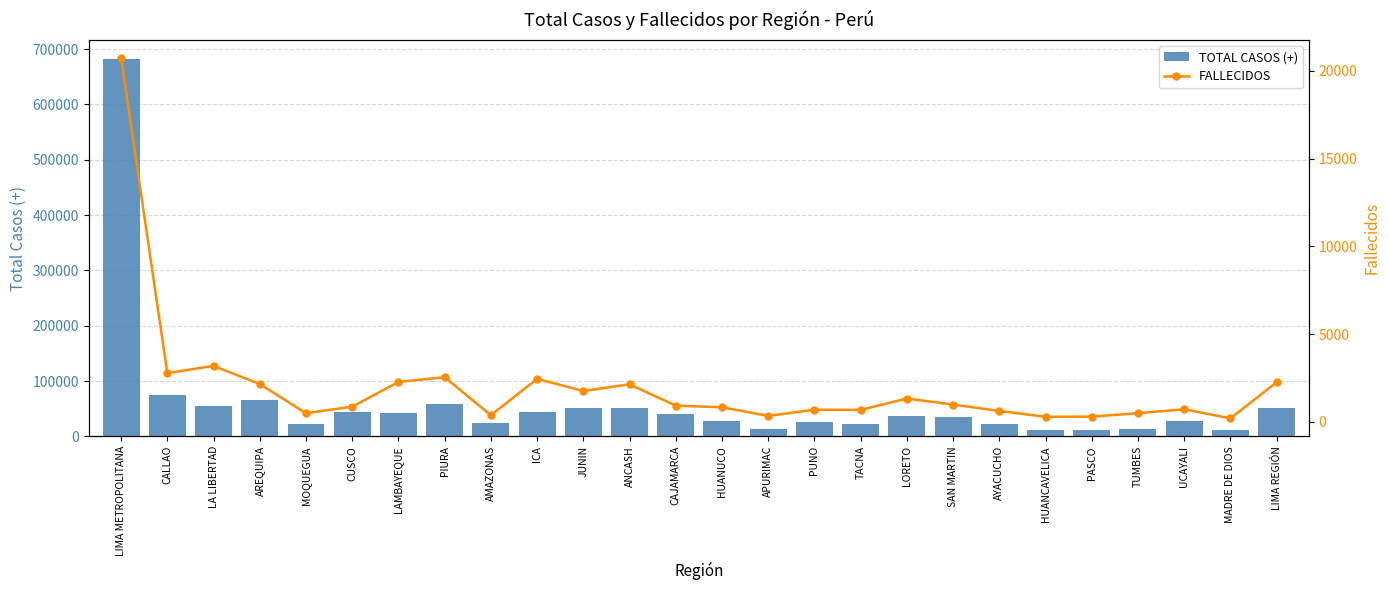

At how many categories does at least one series exceed 455627?

1